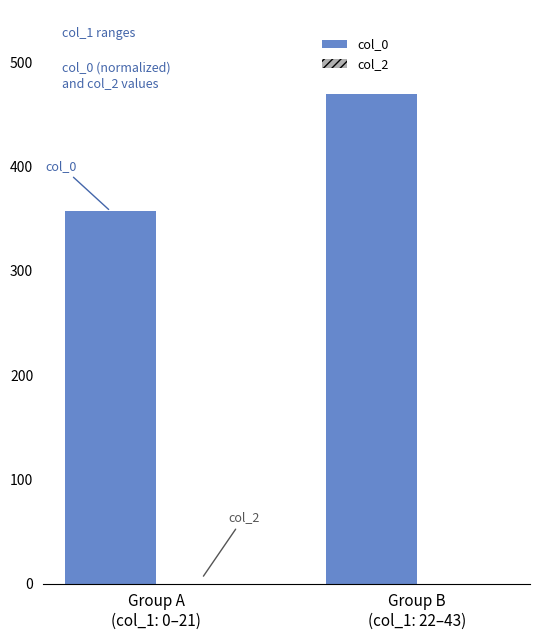

Which has a higher value, Group A
(col_1: 0–21) or Group B
(col_1: 22–43)?

Group B
(col_1: 22–43)